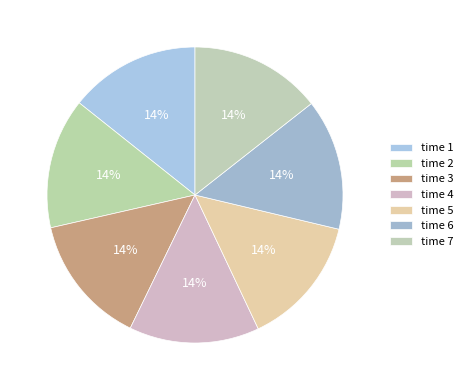

Count the number of slices in the pie.

7